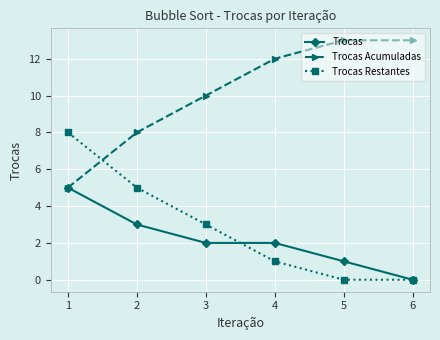

What are all the series names shown in the legend?

Trocas, Trocas Acumuladas, Trocas Restantes